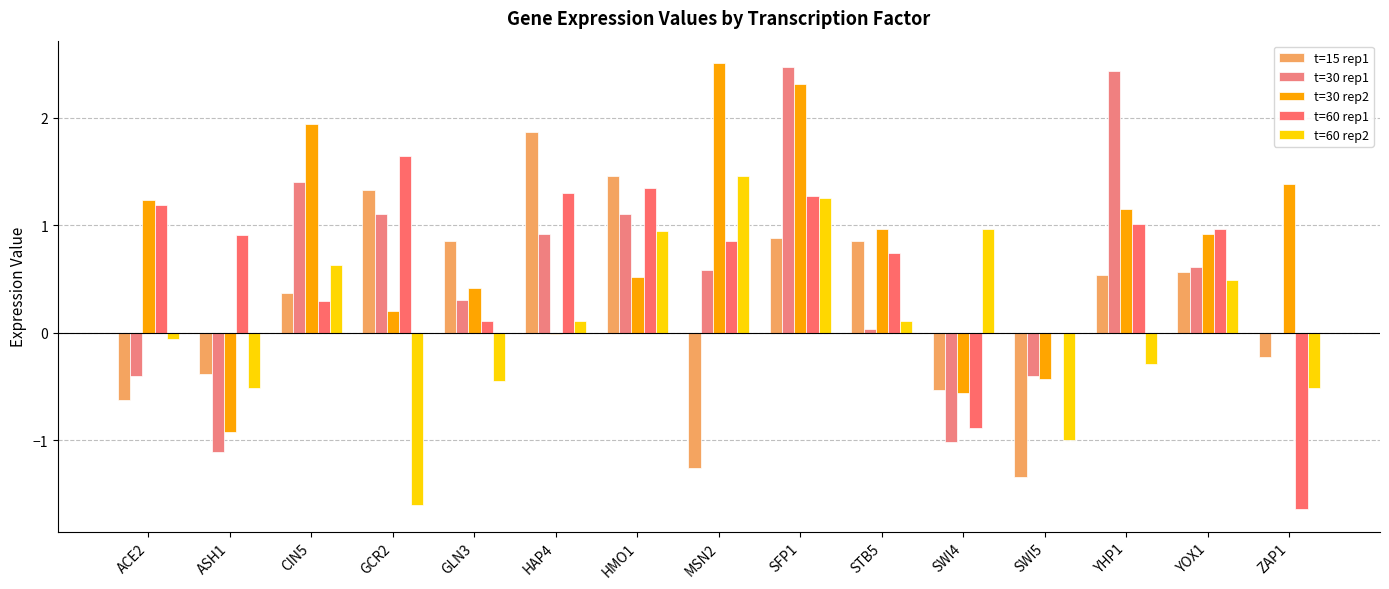

Which category has the highest value across all series?

MSN2